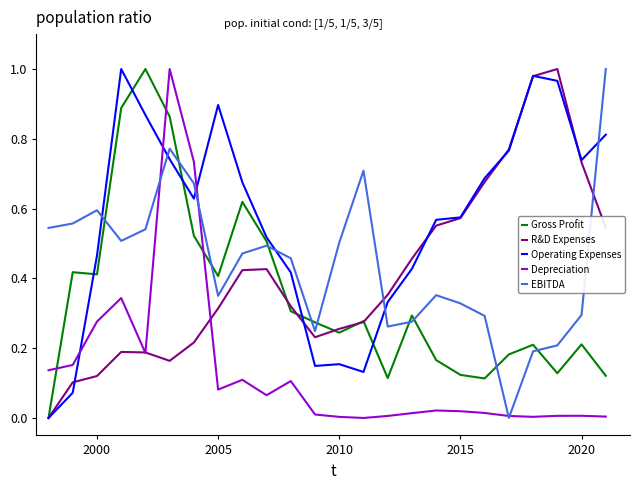

At how many categories does at least one series exceed 0?

24